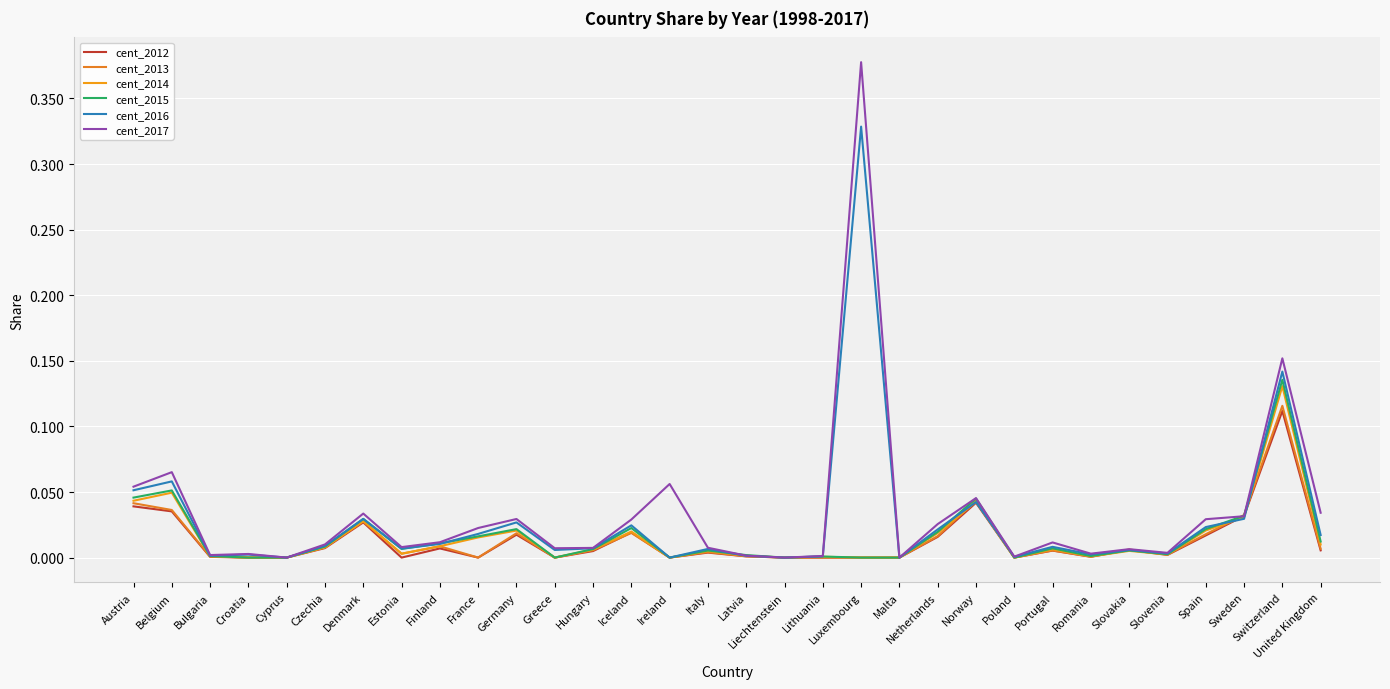

Which series changed the most between Finland and Slovenia?

cent_2015